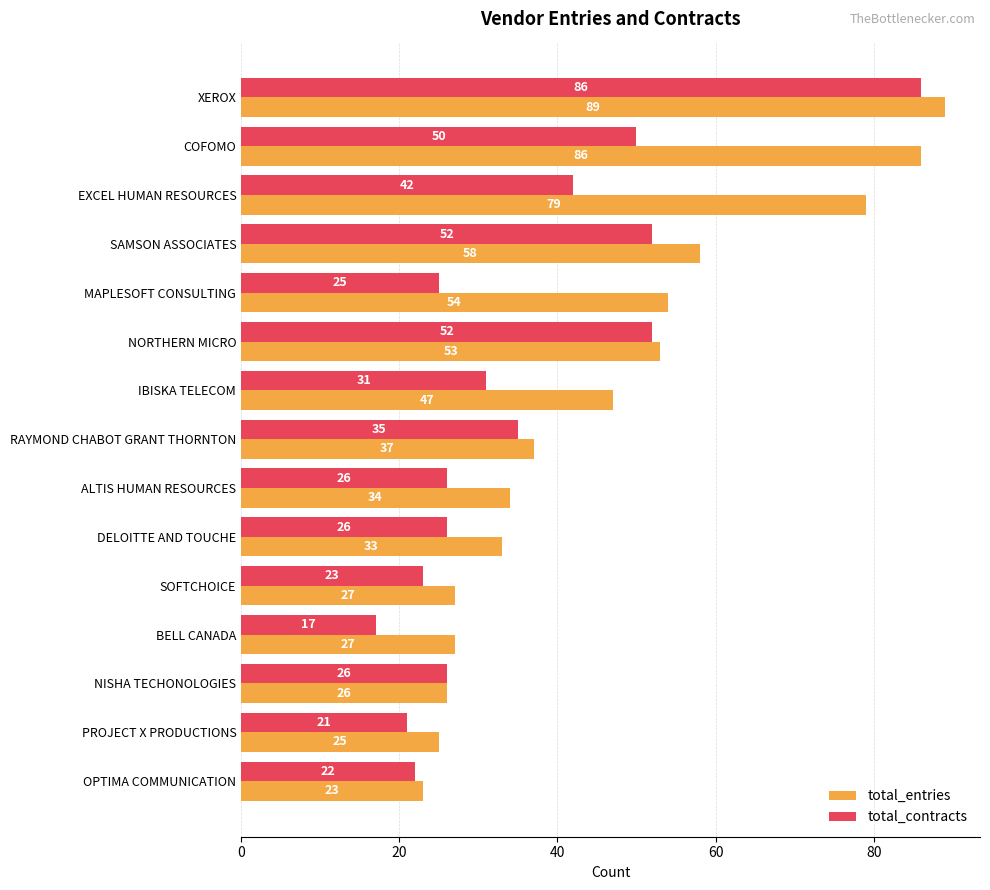

What are all the series names shown in the legend?

total_entries, total_contracts